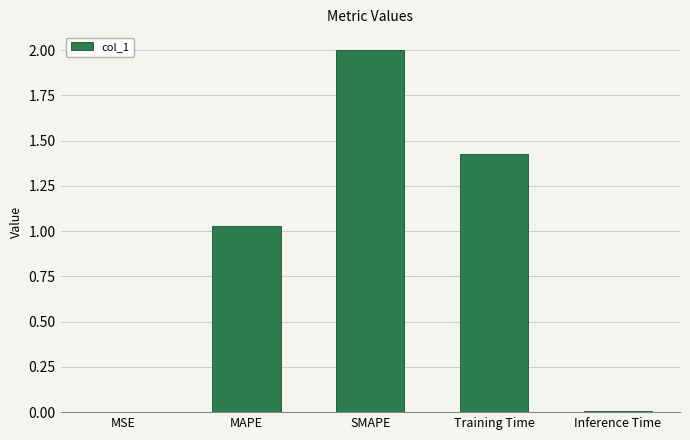

Where does the data first go above 1?

MAPE